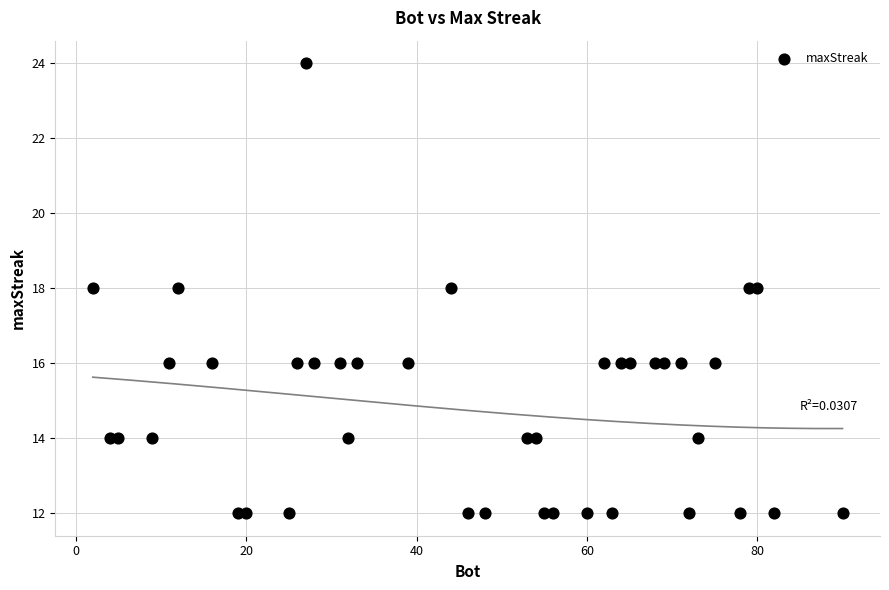

What is the range of X values (max minus min)?

88